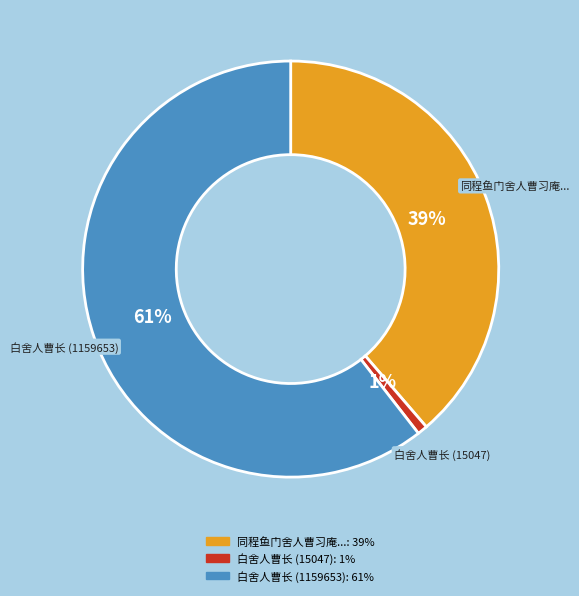

Is there any slice that represents more than half of the pie?

Yes